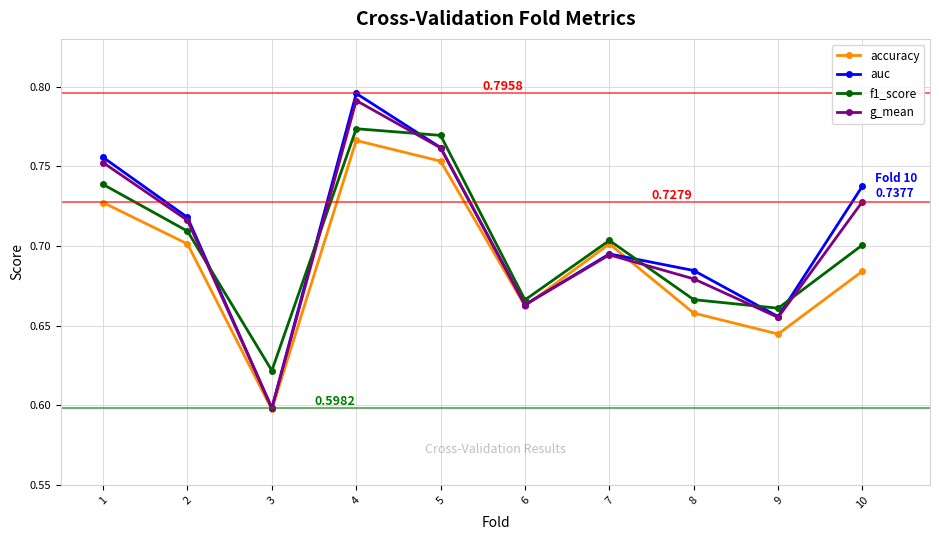

Where is the first local maximum for g_mean?

4